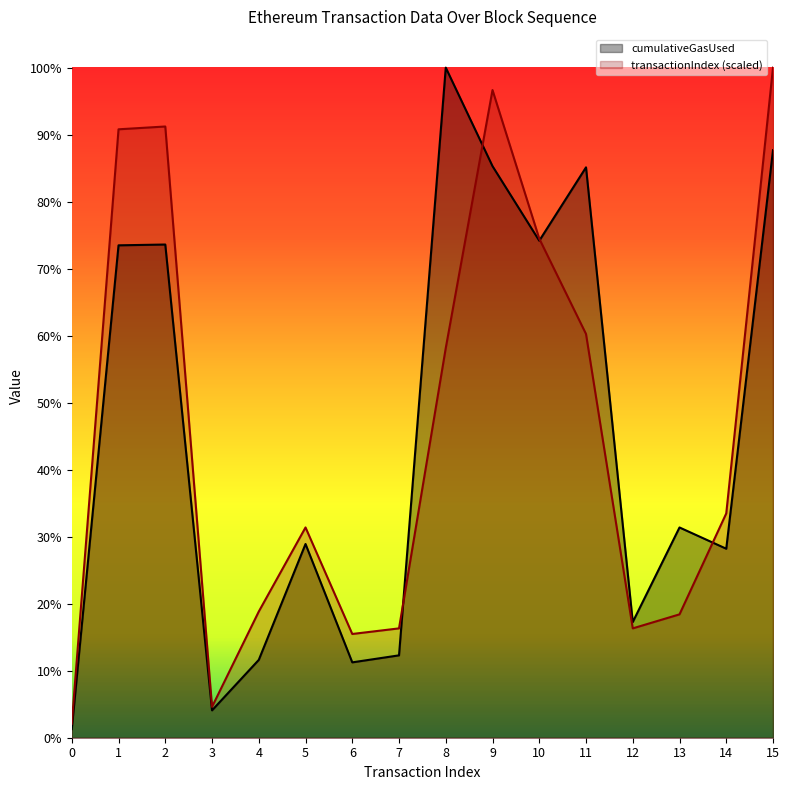

How many times do cumulativeGasUsed and transactionIndex cross each other?

4